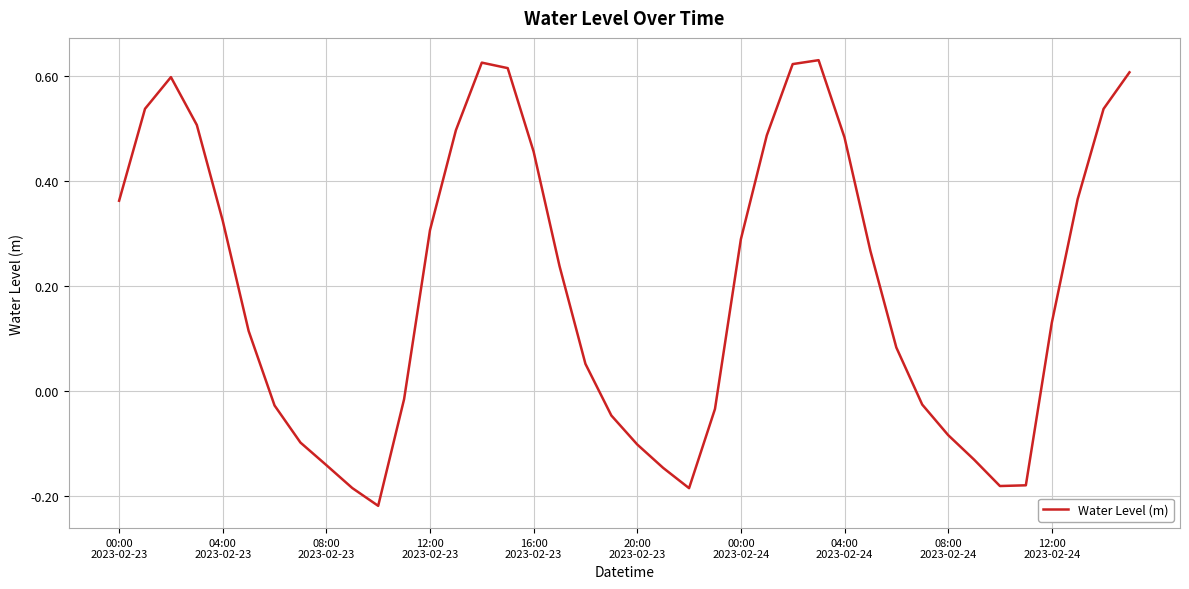

What is the difference between the maximum and minimum values?

0.9